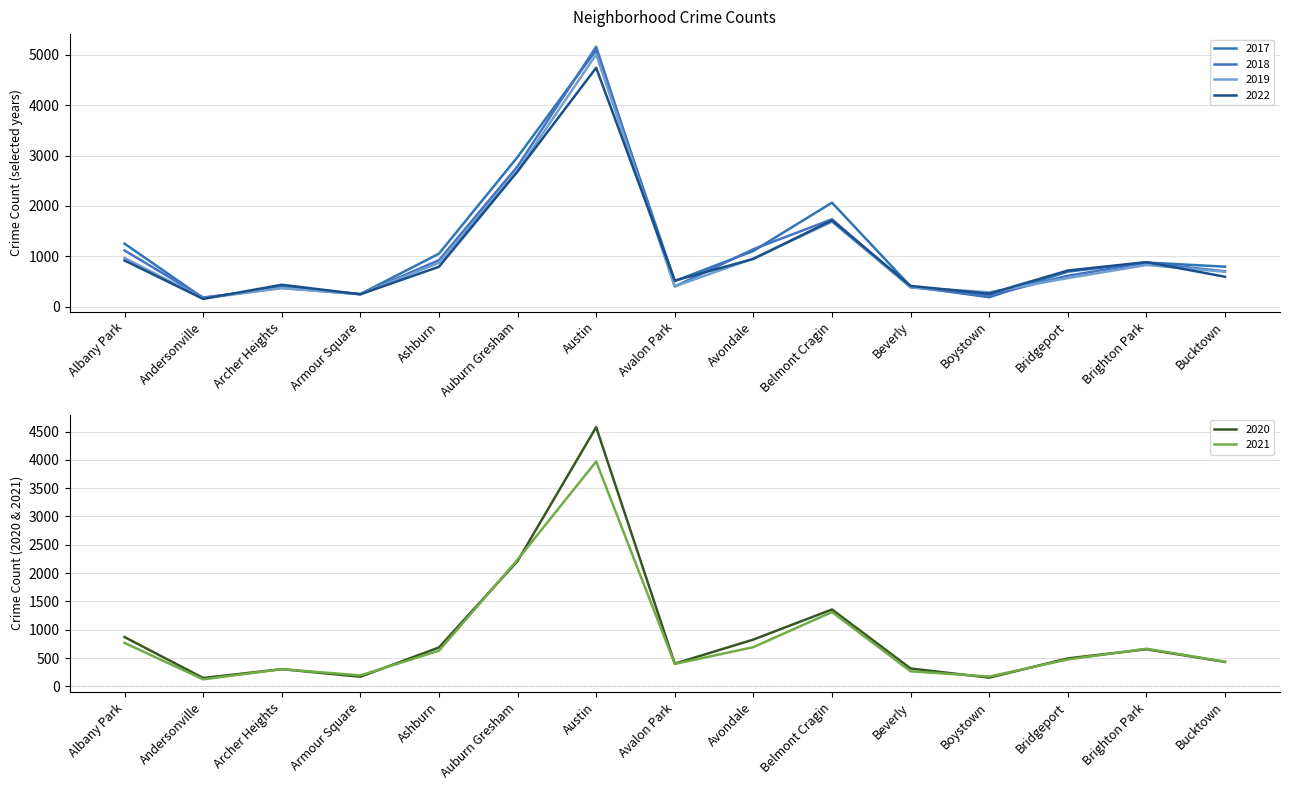

Reading right to left, extract all data points from this chart.

2017: Bucktown=795	Brighton Park=878	Bridgeport=697	Boystown=188	Beverly=404	Belmont Cragin=2066	Avondale=1107	Avalon Park=509	Austin=5095	Auburn Gresham=2973	Ashburn=1053	Armour Square=251	Archer Heights=391	Andersonville=171	Albany Park=1252
2019: Bucktown=694	Brighton Park=828	Bridgeport=568	Boystown=287	Beverly=385	Belmont Cragin=1687	Avondale=957	Avalon Park=405	Austin=5008	Auburn Gresham=2700	Ashburn=872	Armour Square=249	Archer Heights=368	Andersonville=166	Albany Park=968
2021: Bucktown=435	Brighton Park=664	Bridgeport=474	Boystown=173	Beverly=265	Belmont Cragin=1312	Avondale=692	Avalon Park=395	Austin=3971	Auburn Gresham=2237	Ashburn=629	Armour Square=193	Archer Heights=303	Andersonville=123	Albany Park=767
2022: Bucktown=595	Brighton Park=886	Bridgeport=718	Boystown=259	Beverly=413	Belmont Cragin=1714	Avondale=949	Avalon Park=519	Austin=4744	Auburn Gresham=2685	Ashburn=793	Armour Square=247	Archer Heights=436	Andersonville=155	Albany Park=918
2018: Bucktown=704	Brighton Park=869	Bridgeport=616	Boystown=224	Beverly=386	Belmont Cragin=1736	Avondale=1142	Avalon Park=401	Austin=5162	Auburn Gresham=2787	Ashburn=924	Armour Square=248	Archer Heights=374	Andersonville=183	Albany Park=1117
2020: Bucktown=431	Brighton Park=654	Bridgeport=493	Boystown=153	Beverly=315	Belmont Cragin=1357	Avondale=826	Avalon Park=400	Austin=4578	Auburn Gresham=2213	Ashburn=686	Armour Square=169	Archer Heights=303	Andersonville=147	Albany Park=870